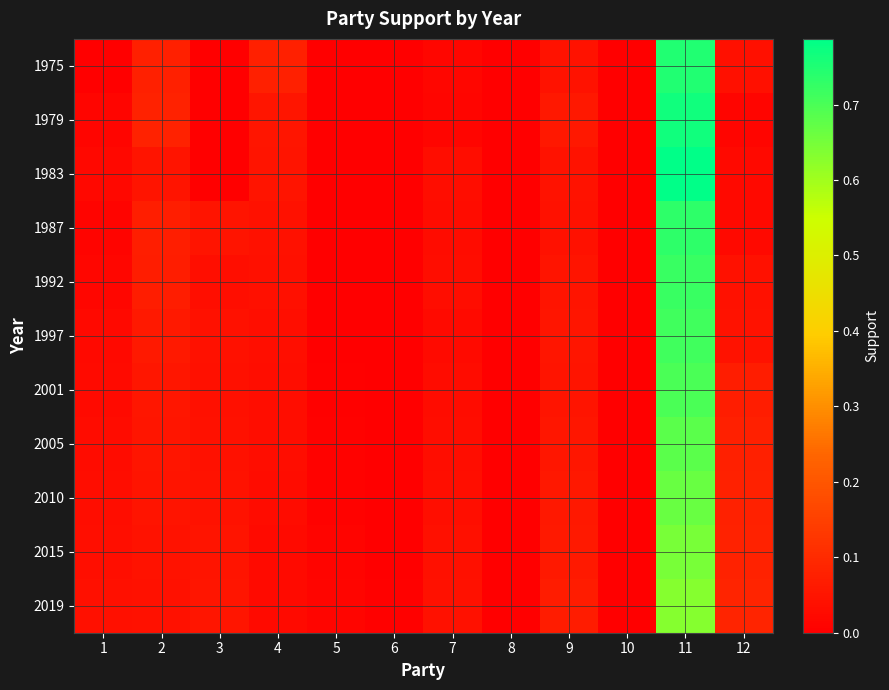

Reading left to right, what are all the values shown in this chart?

1975: 1=0.0	2=0.1	3=0.0	4=0.1	5=0.0	6=0.0	7=0.0	8=0.0	9=0.0	10=0.0	11=0.8	12=0.0
1979: 1=0.0	2=0.1	3=0.0	4=0.1	5=0.0	6=0.0	7=0.0	8=0.0	9=0.1	10=0.0	11=0.8	12=0.0
1983: 1=0.0	2=0.0	3=0.0	4=0.0	5=0.0	6=0.0	7=0.0	8=0.0	9=0.0	10=0.0	11=0.8	12=0.0
1987: 1=0.0	2=0.1	3=0.0	4=0.0	5=0.0	6=0.0	7=0.0	8=0.0	9=0.0	10=0.0	11=0.7	12=0.0
1992: 1=0.0	2=0.1	3=0.0	4=0.0	5=0.0	6=0.0	7=0.0	8=0.0	9=0.0	10=0.0	11=0.7	12=0.0
1997: 1=0.0	2=0.1	3=0.0	4=0.0	5=0.0	6=0.0	7=0.0	8=0.0	9=0.1	10=0.0	11=0.7	12=0.0
2001: 1=0.0	2=0.1	3=0.0	4=0.0	5=0.0	6=0.0	7=0.0	8=0.0	9=0.0	10=0.0	11=0.7	12=0.1
2005: 1=0.0	2=0.1	3=0.0	4=0.0	5=0.0	6=0.0	7=0.0	8=0.0	9=0.1	10=0.0	11=0.7	12=0.1
2010: 1=0.0	2=0.0	3=0.0	4=0.0	5=0.0	6=0.0	7=0.0	8=0.0	9=0.1	10=0.0	11=0.7	12=0.1
2015: 1=0.0	2=0.0	3=0.0	4=0.0	5=0.0	6=0.0	7=0.0	8=0.0	9=0.1	10=0.0	11=0.6	12=0.1
2019: 1=0.0	2=0.0	3=0.1	4=0.0	5=0.0	6=0.0	7=0.0	8=0.0	9=0.1	10=0.0	11=0.6	12=0.1